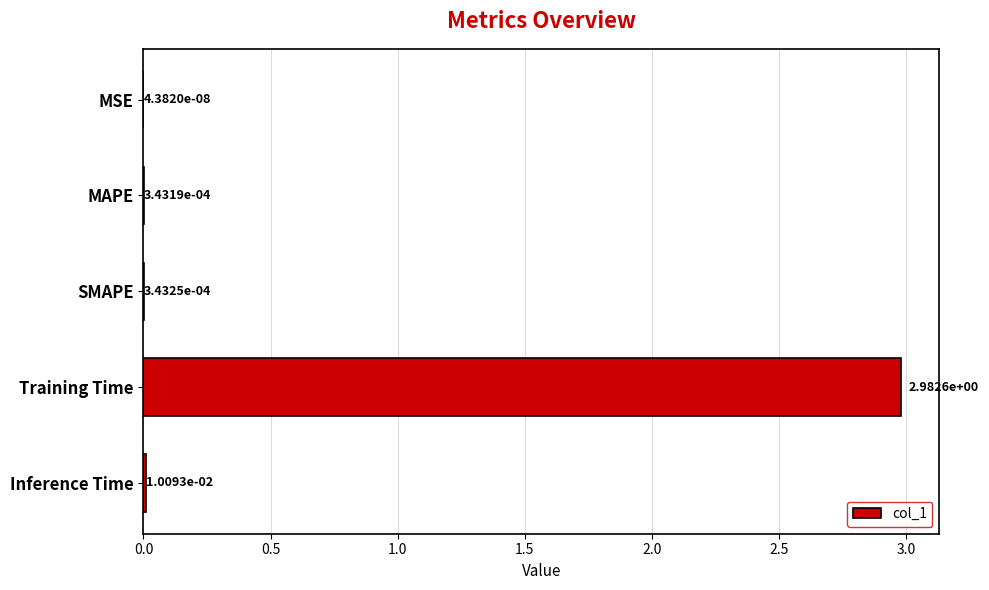

Where is the data nearest to the value 1?

Inference Time